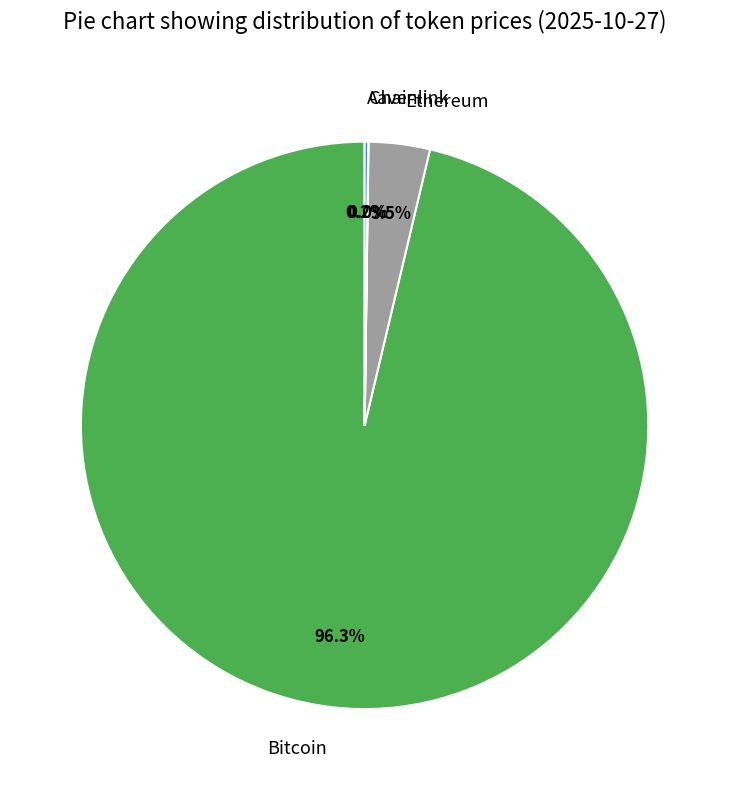

Does Ethereum account for over 50% of the chart?

No